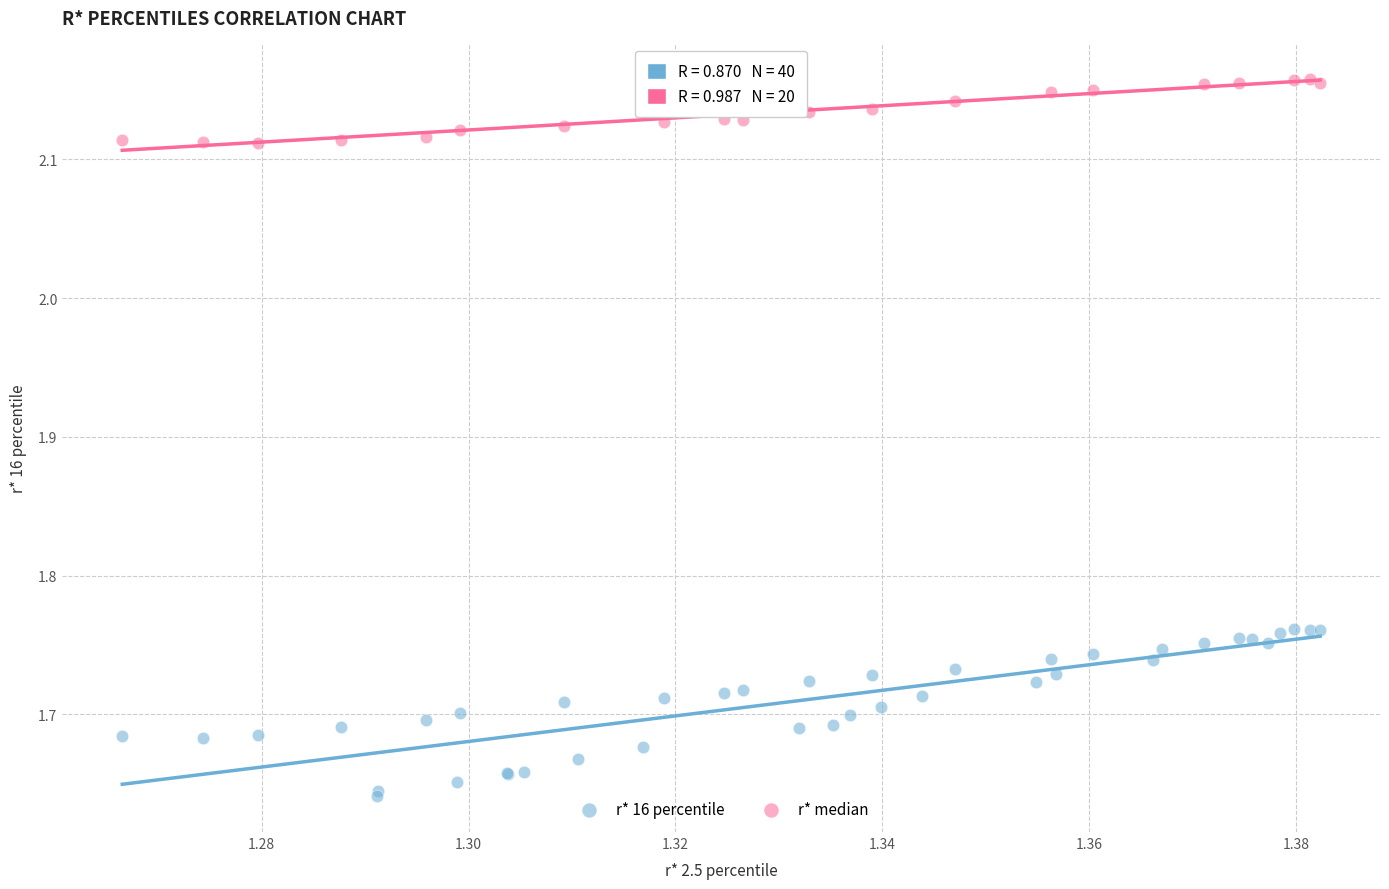

Which series has the widest spread of Y values?

r* 16 percentile